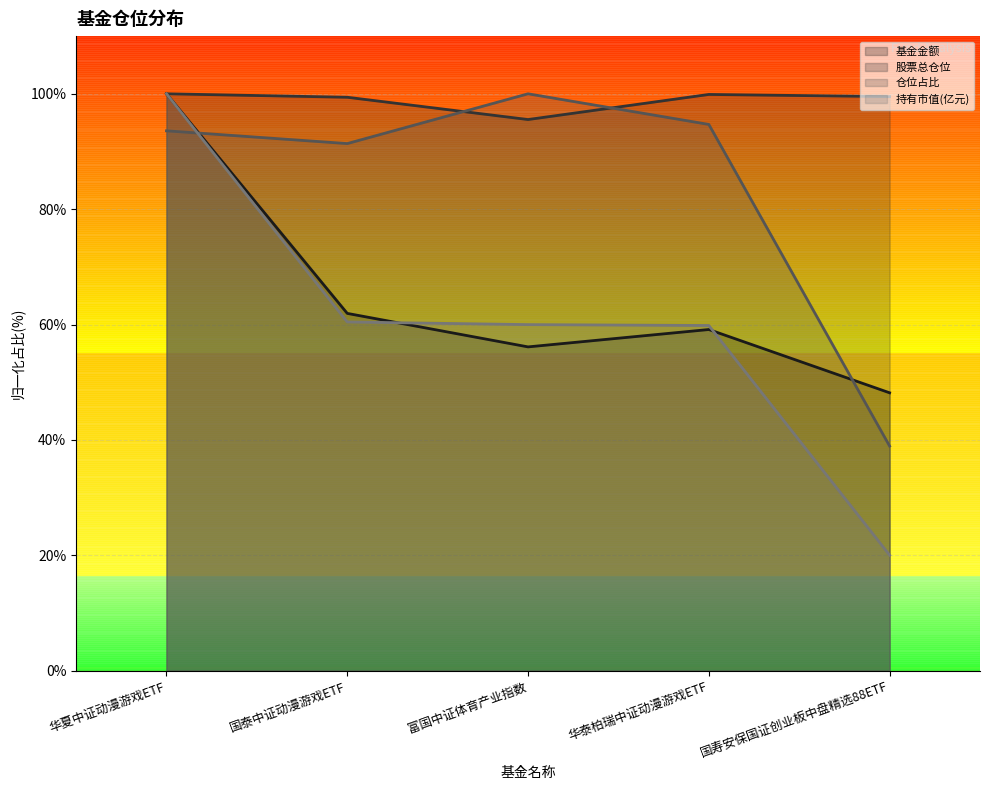

At which category does the chart reach its minimum across all series?

国寿安保国证创业板中盘精选88ETF